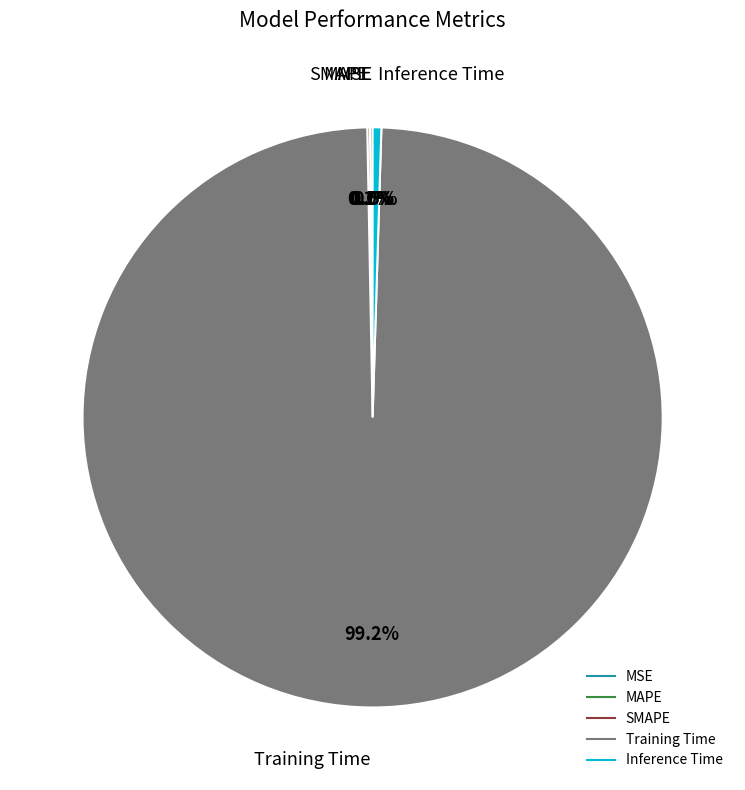

Does Training Time account for over 50% of the chart?

Yes